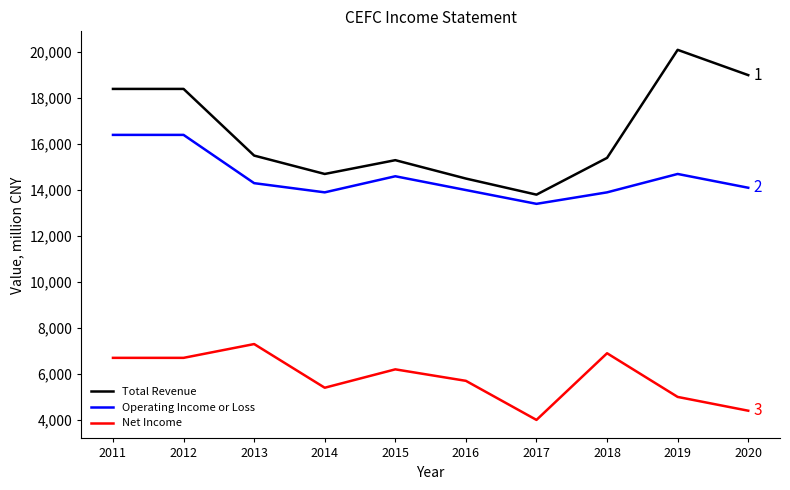

What is the difference between the second highest and second lowest values in the Net Income series?

2500